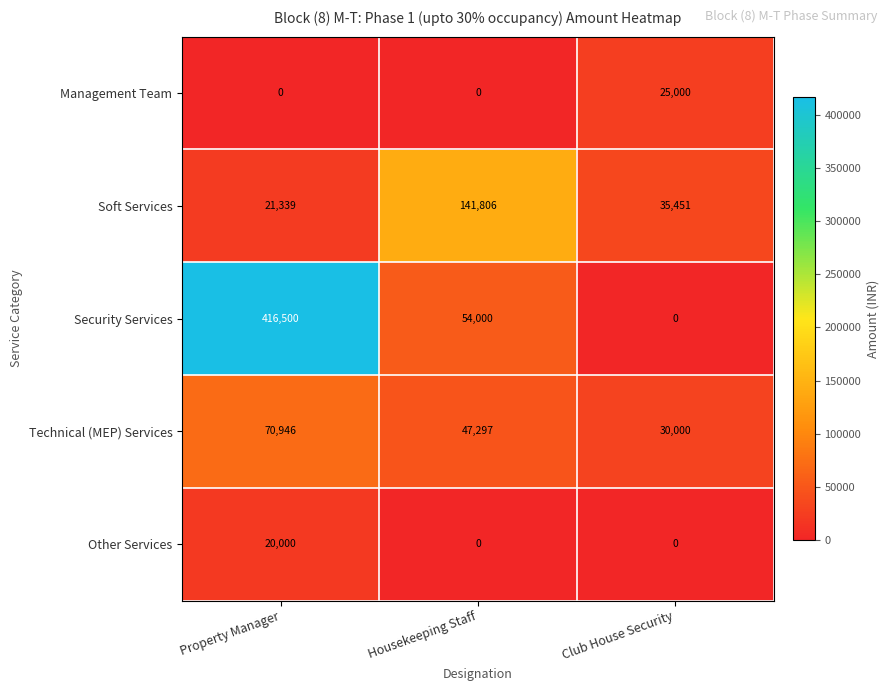

How many values in the Other Services series exceed 0?

1